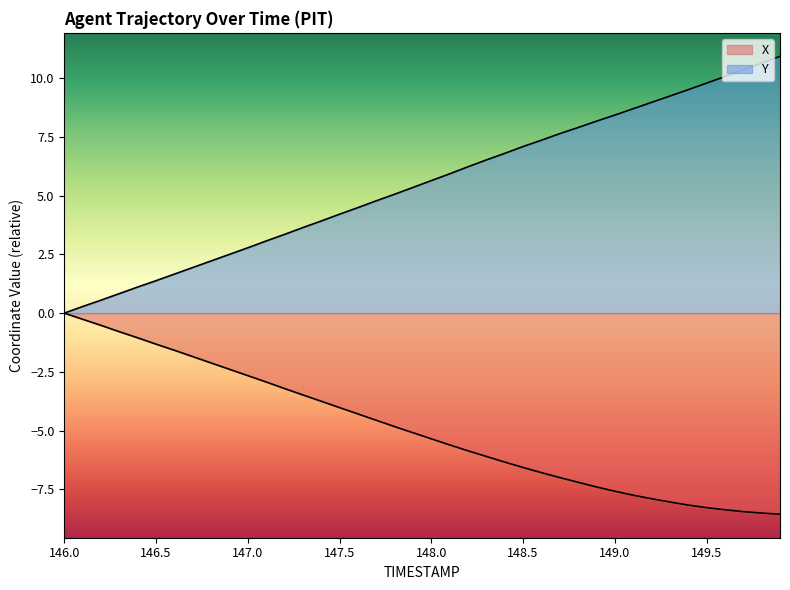

What is the difference between the maximum and minimum values in the Y series?

10.9